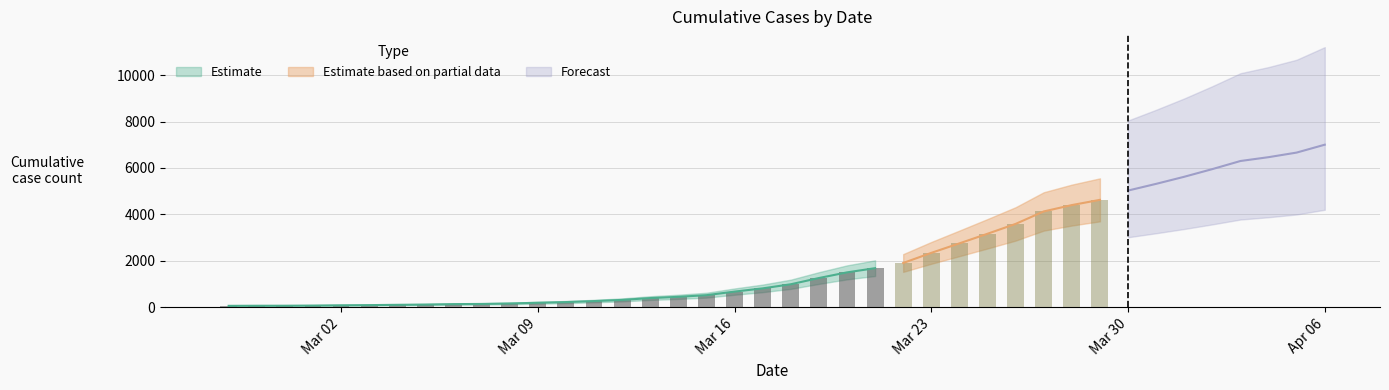

Does the chart contain stacked bars?

No